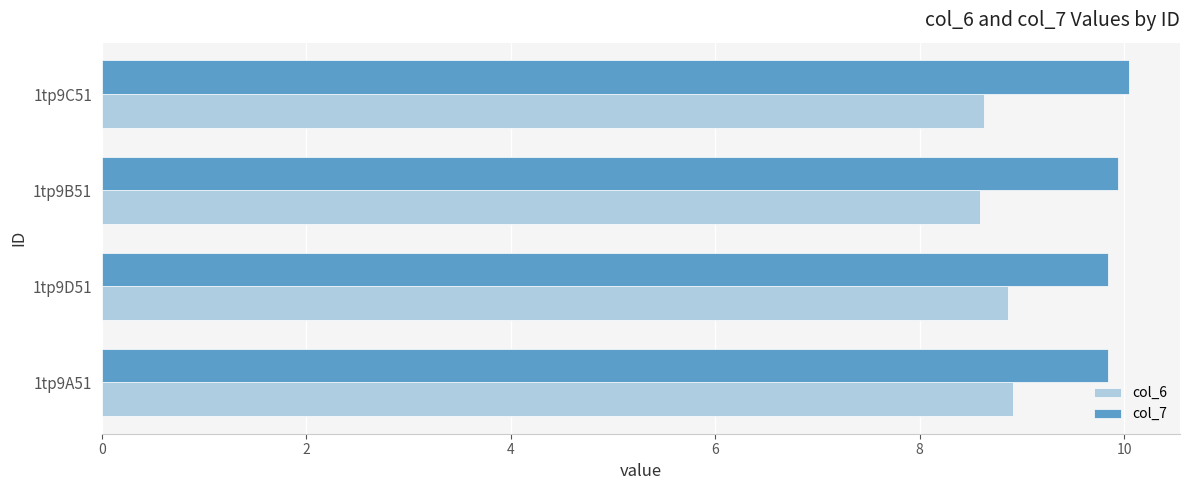

Is the value of col_7 at 1tp9D51 greater than the value of col_6 at 1tp9A51?

Yes